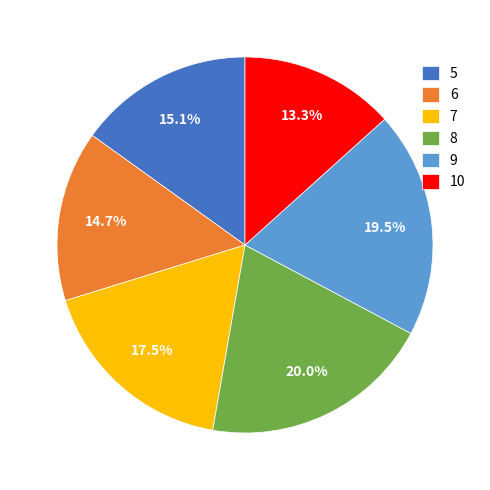

To the nearest percent, what portion does 5 represent?

15%